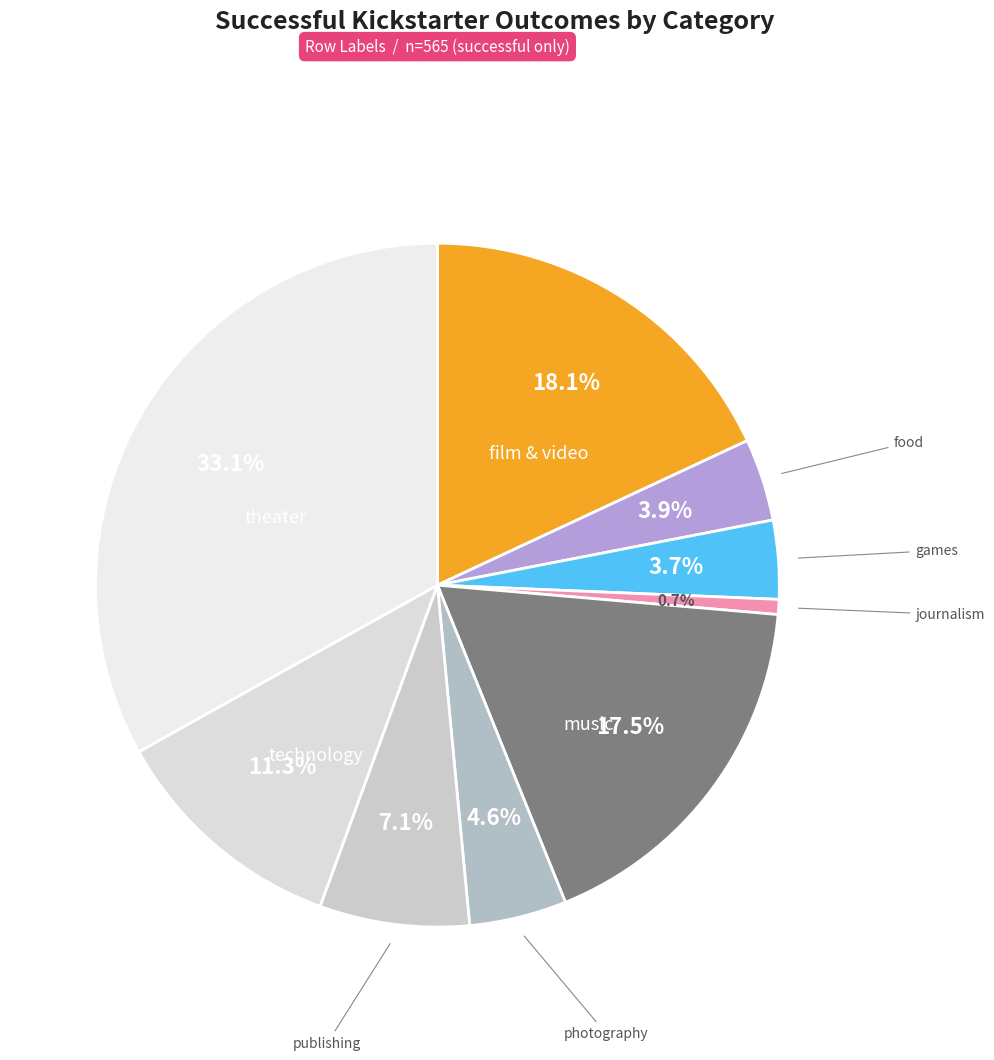

Which category has the smallest portion of the pie?

journalism